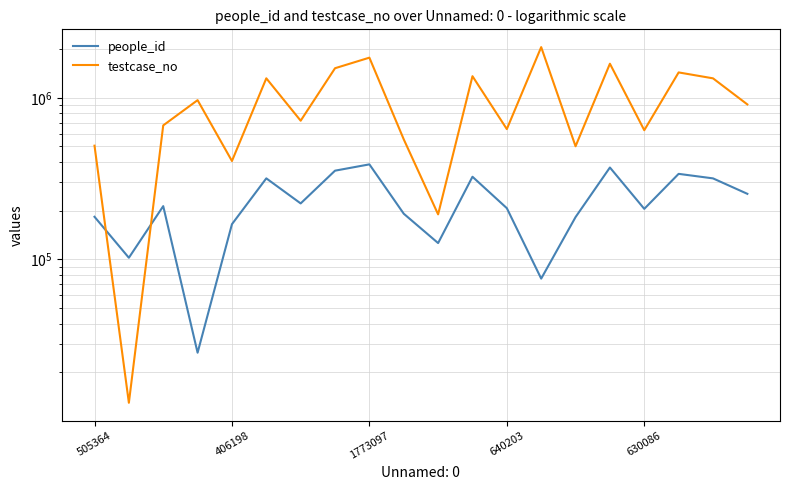

How many lines are shown in the chart?

2